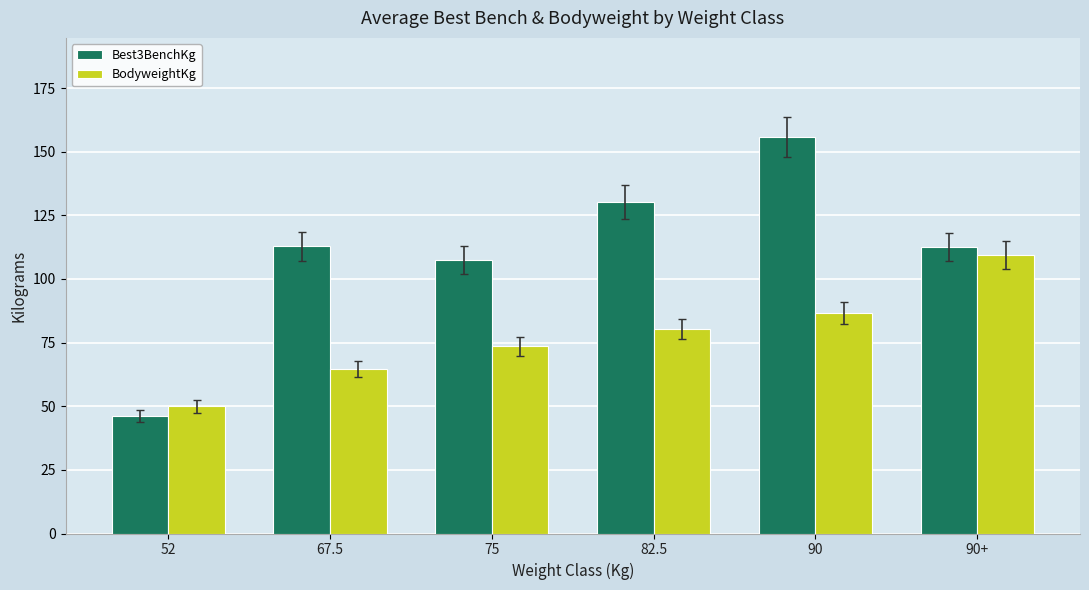

Rank the series by their maximum value, from highest to lowest.

Best3BenchKg, BodyweightKg